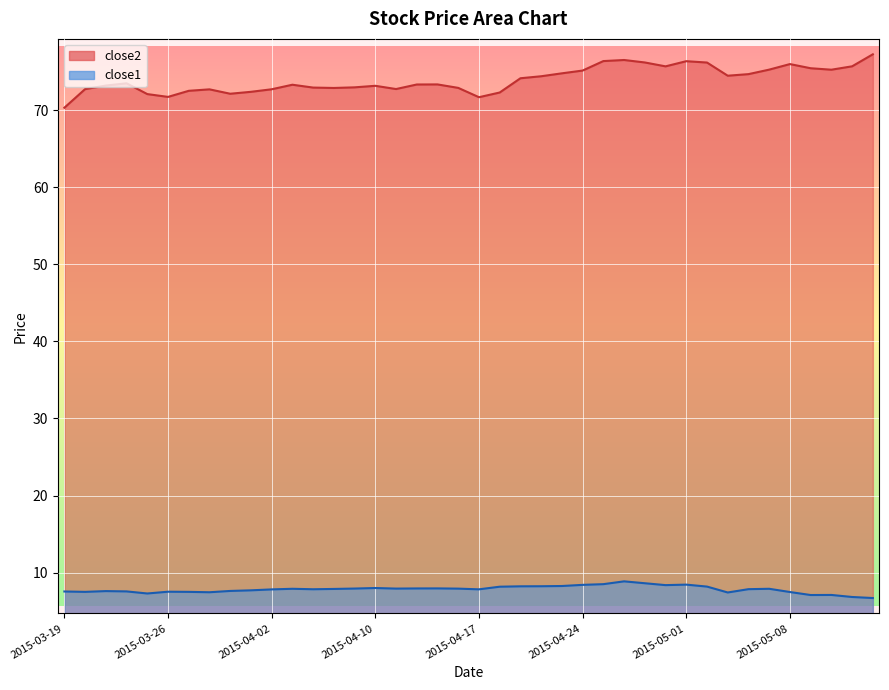

What is the total value across all series at 2015-04-23?

83.1